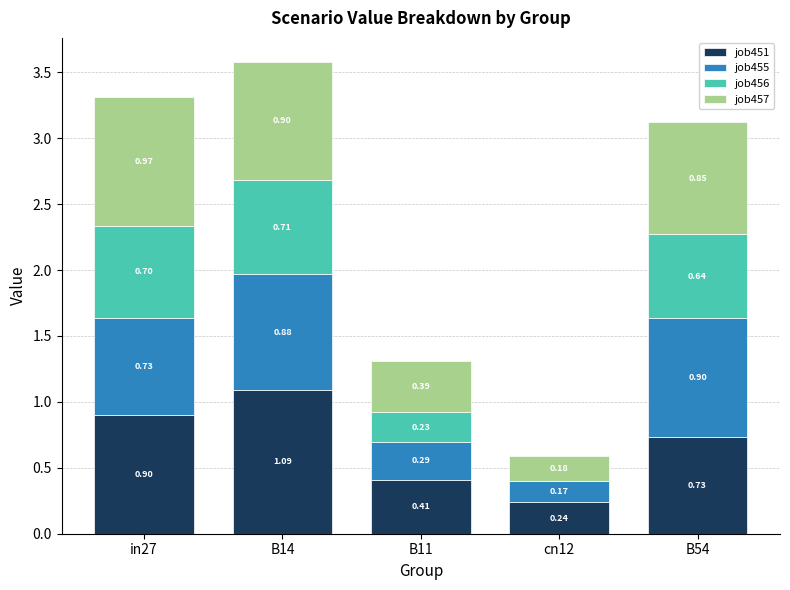

At which category is the sum across all series the highest?

B14